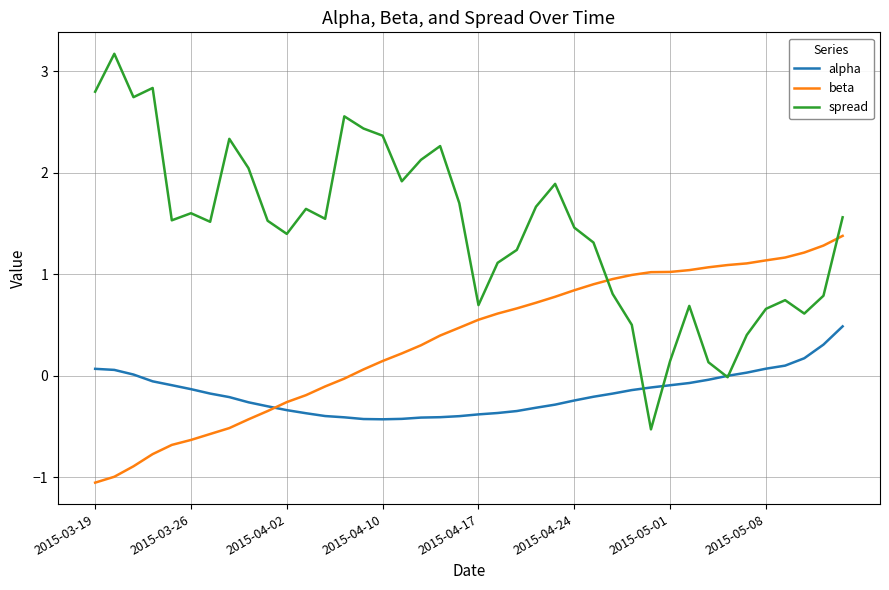

What is the lowest value of the beta series?

-1.1